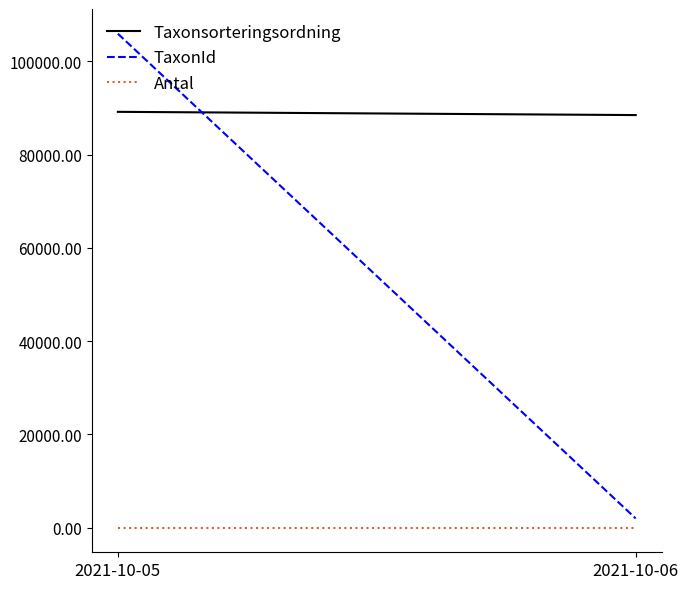

Where is Taxonsorteringsordning nearest to the value 88823?

2021-10-05